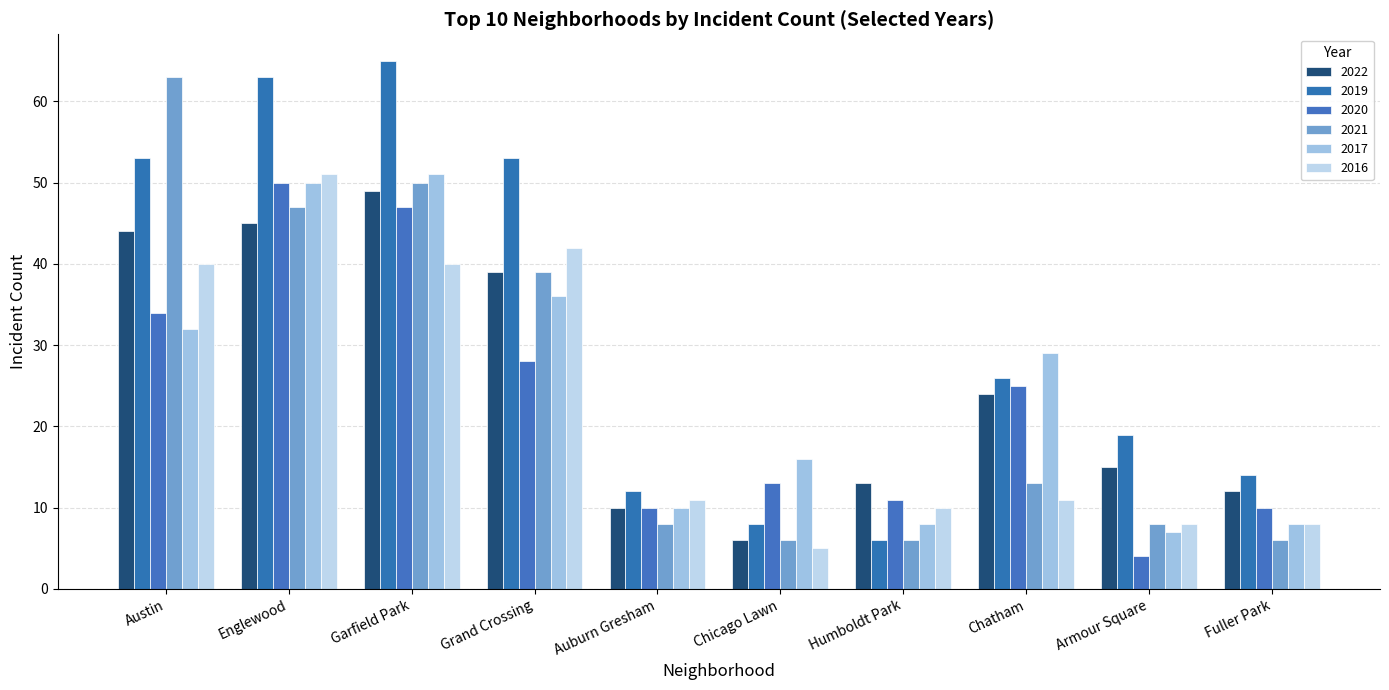

What is the minimum value for 2020?

4